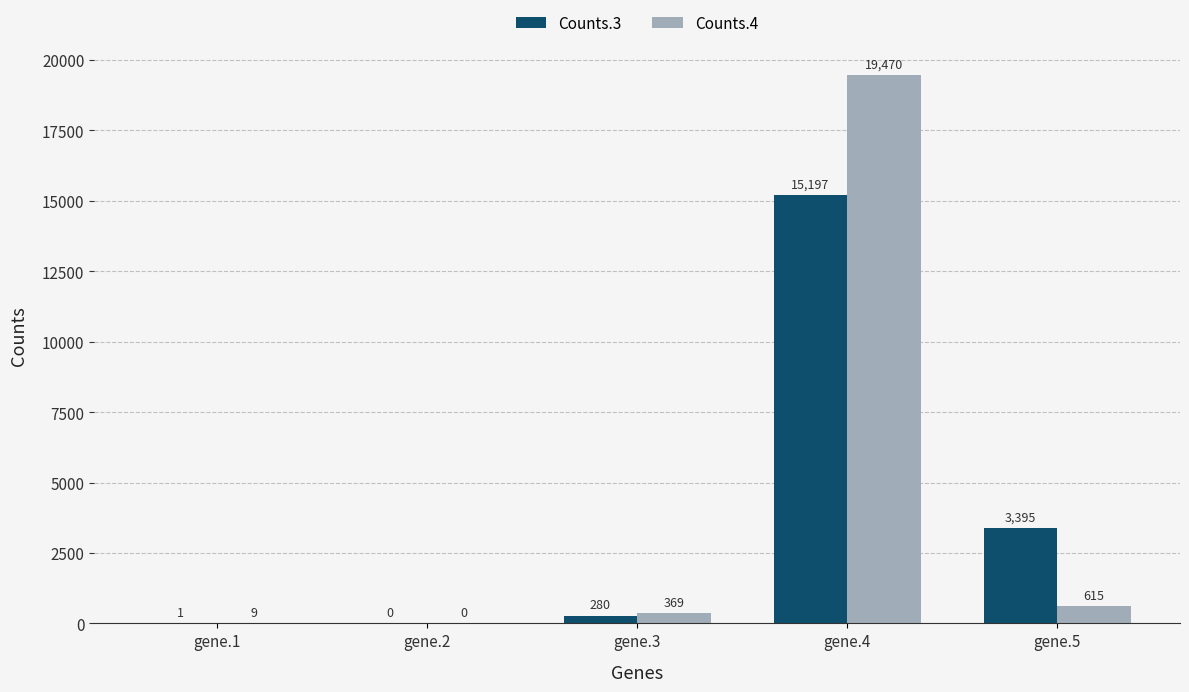

Read the Counts.4 value at gene.4.

19470